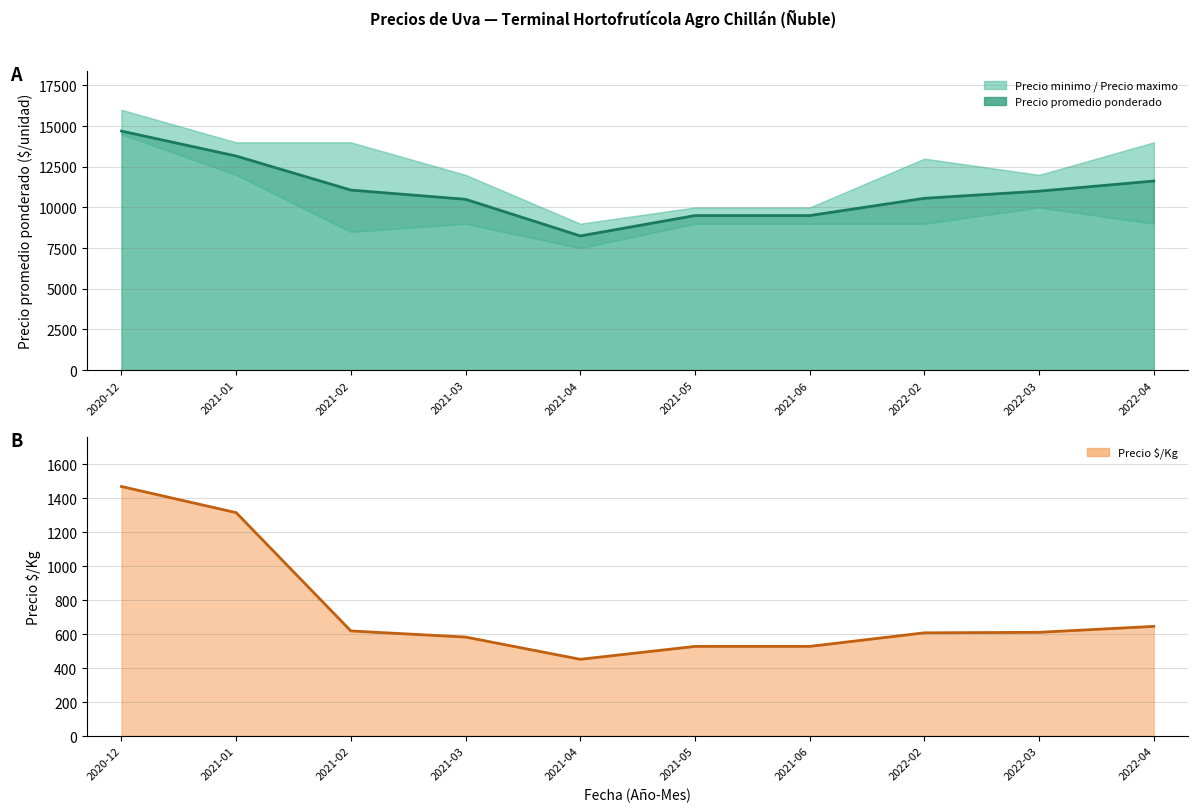

What is the change in value from 2021-01 to 2022-04?

-670